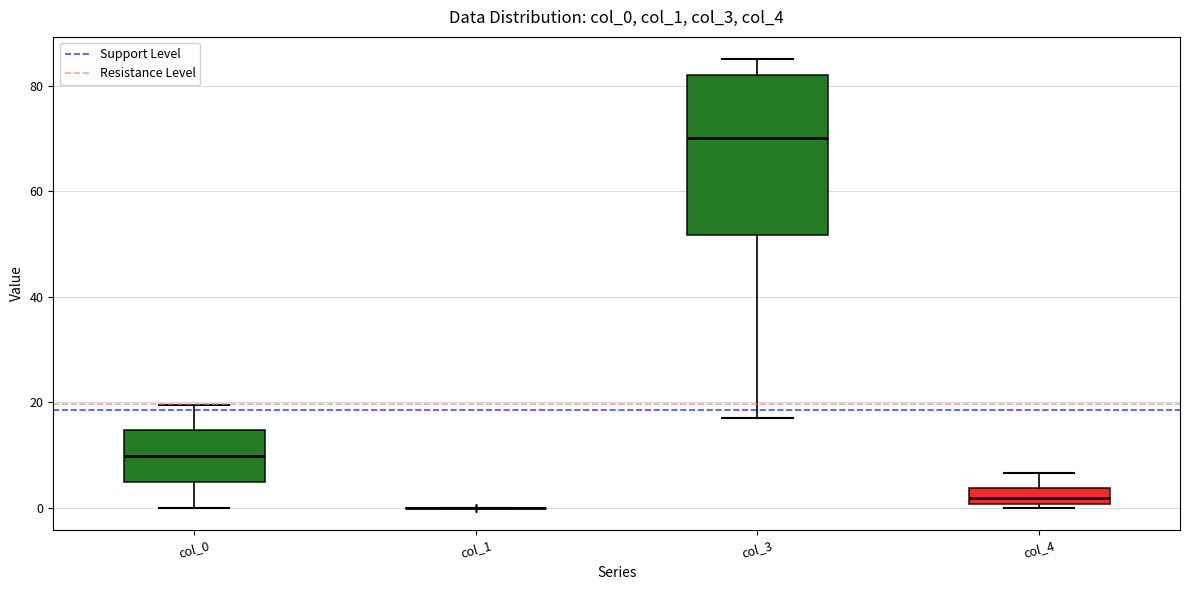

Comparing the boxes themselves (not the whiskers), which one is the tallest?

col_3